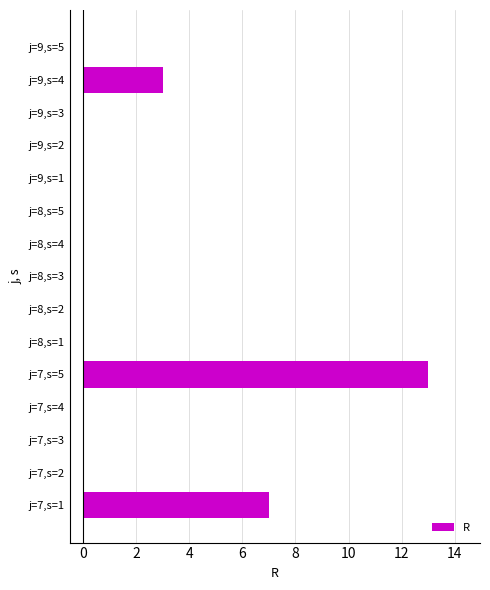

What is the maximum value shown in the chart?

13